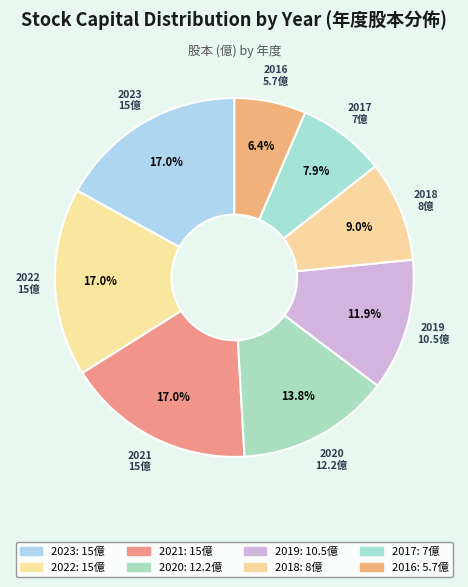

How many slices are in this pie chart?

8